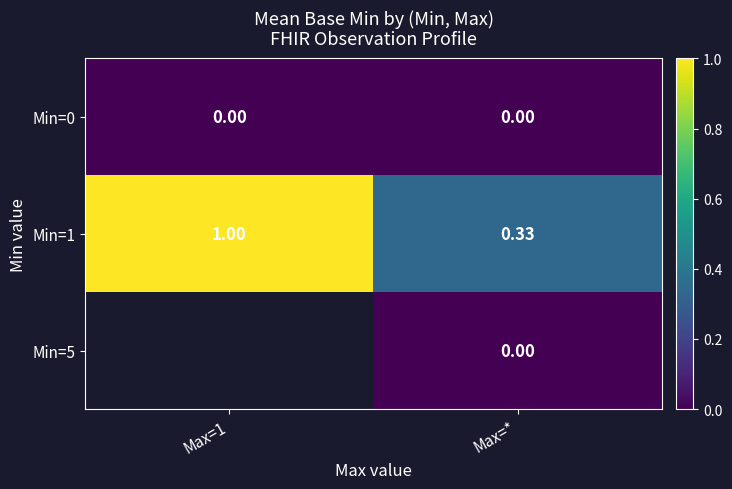

What is the difference between the highest and lowest values at Max=*?

0.3